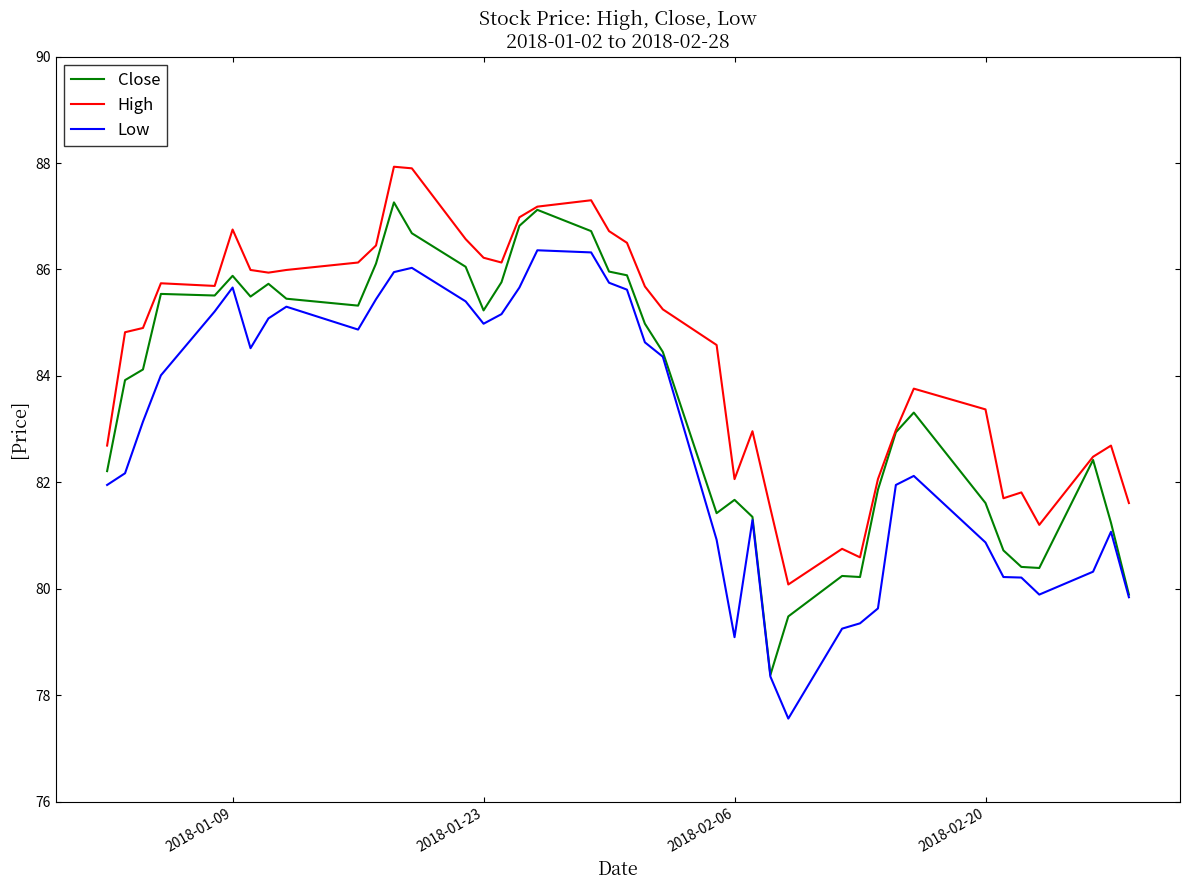

Which series has the largest total across all categories?

High